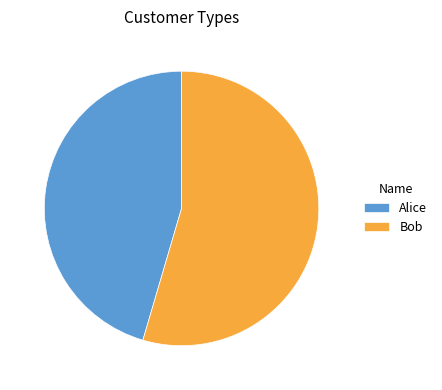

Which slice is the smallest?

Alice